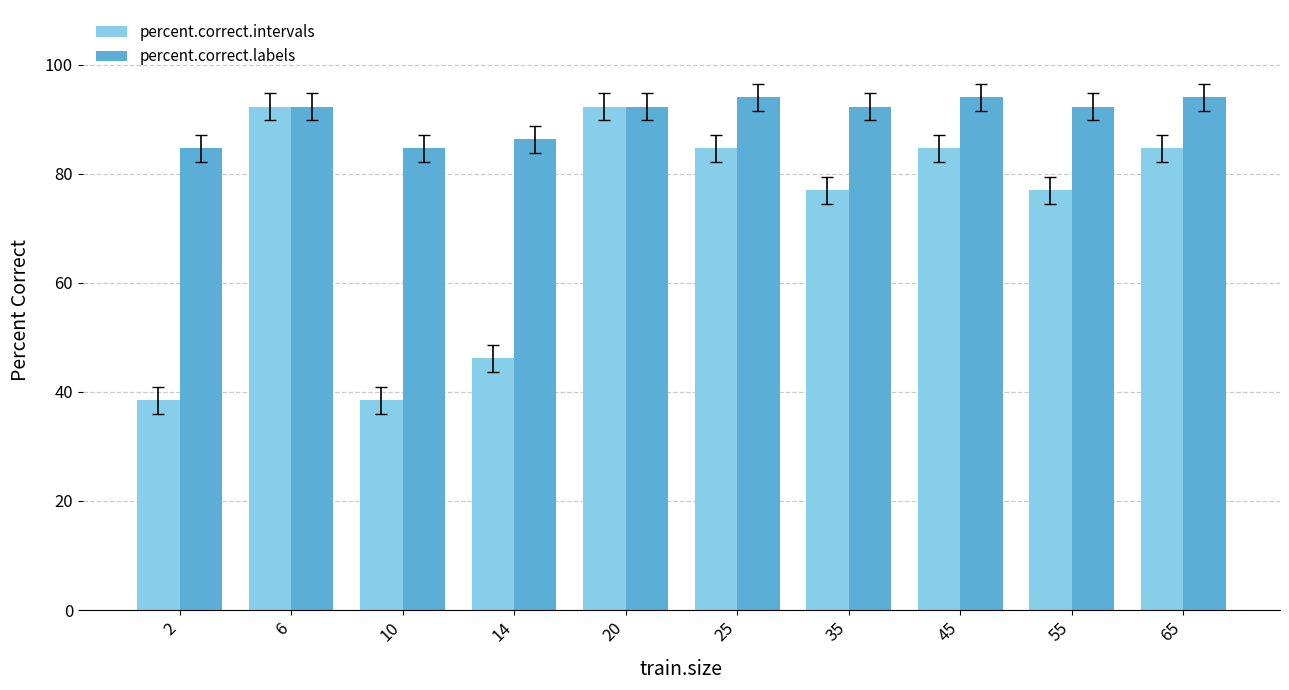

What is the sum of all percent.correct.labels values?

906.8